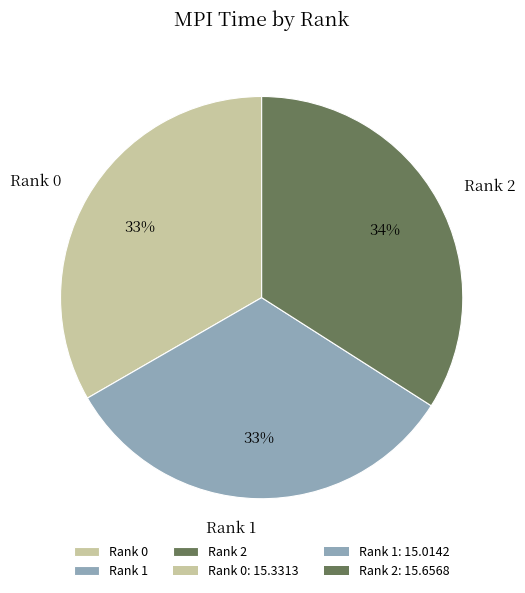

How many slices are in this pie chart?

3